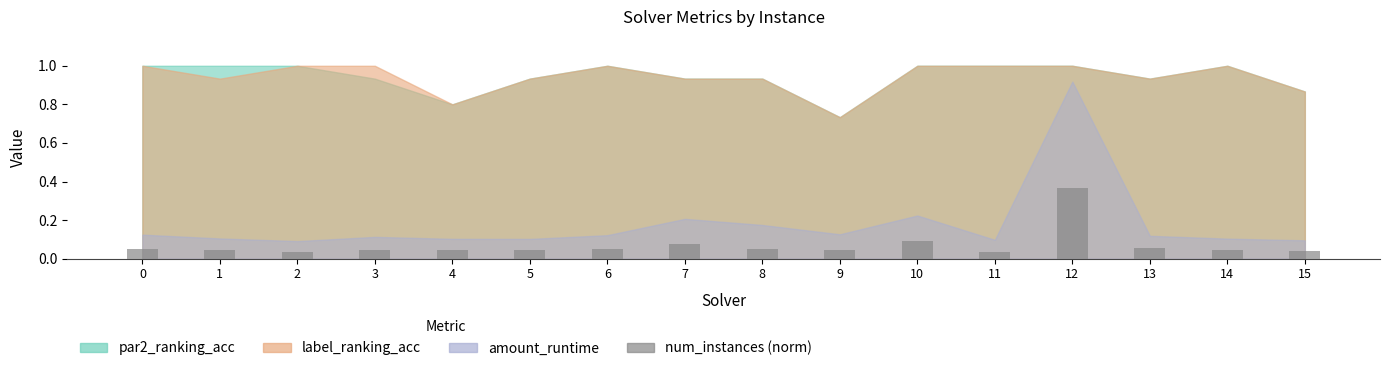

Count the values in the range 0 to 1.

16